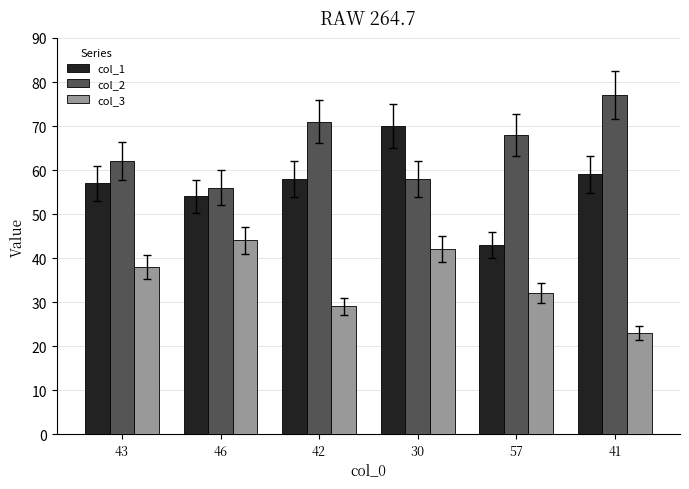

Which series has the largest total across all categories?

col_2